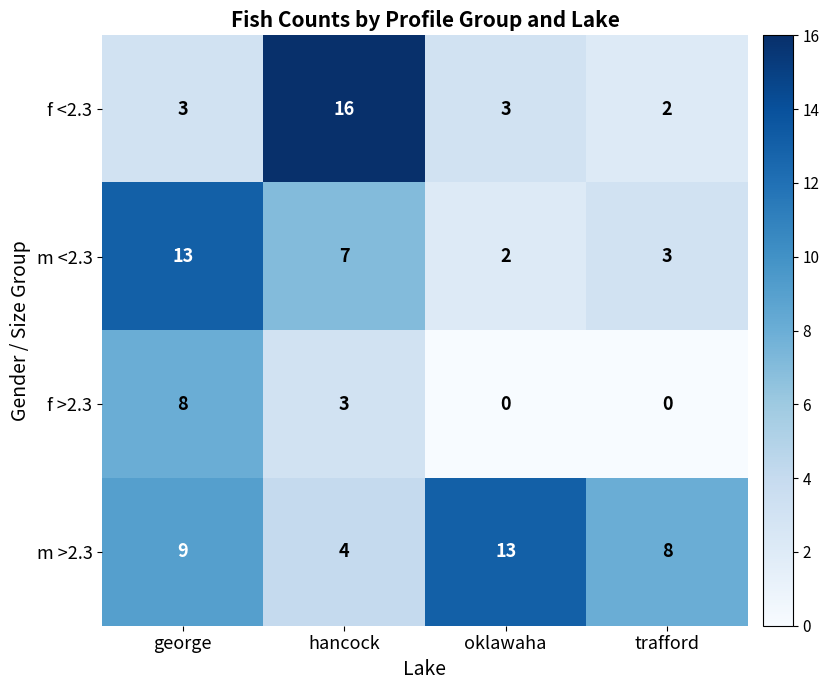

What is the sum of the m <2.3 values at george and oklawaha?

15